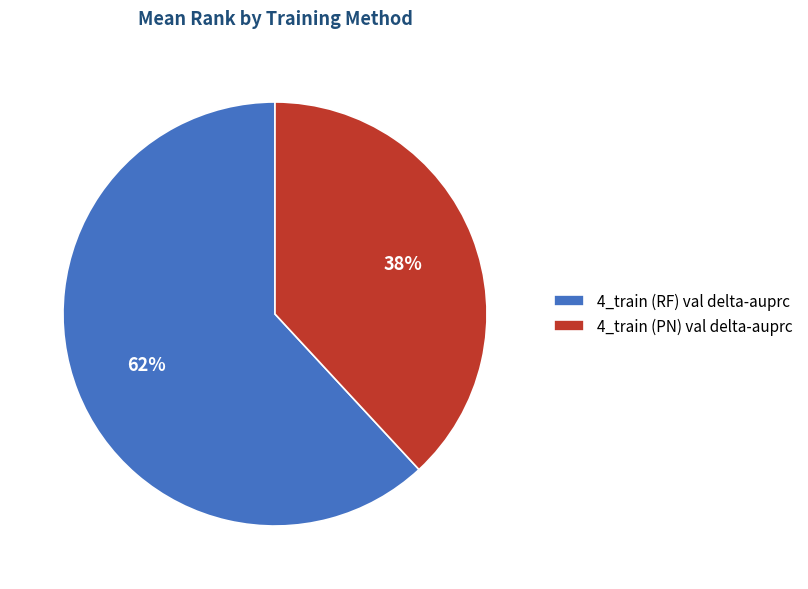

Combined, do 4_train (PN) val delta-auprc and 4_train (RF) val delta-auprc account for over 50%?

Yes